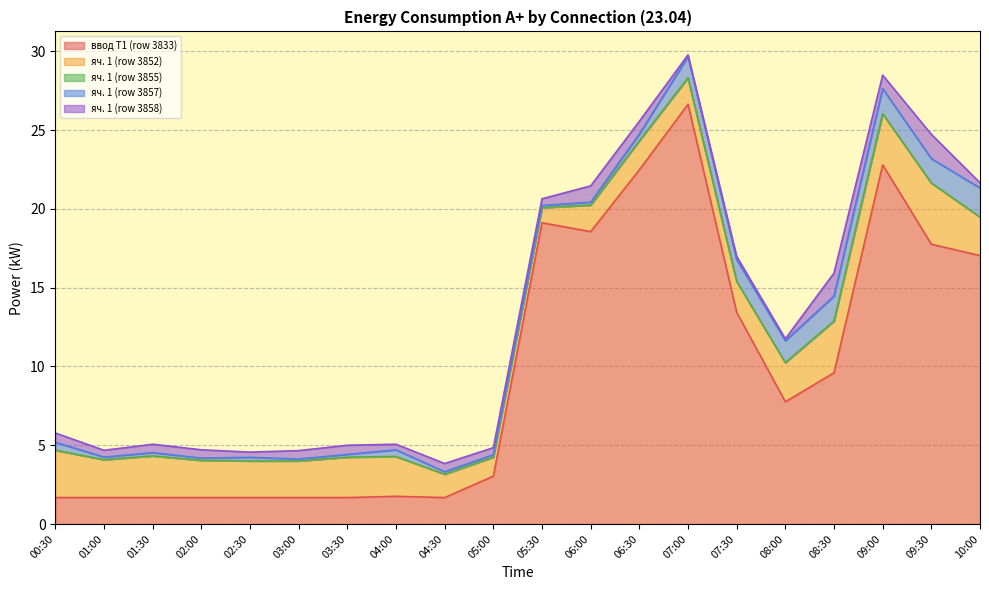

What is the sum of the яч. 1 (row 3857) values at 06:30 and 03:30?

0.6